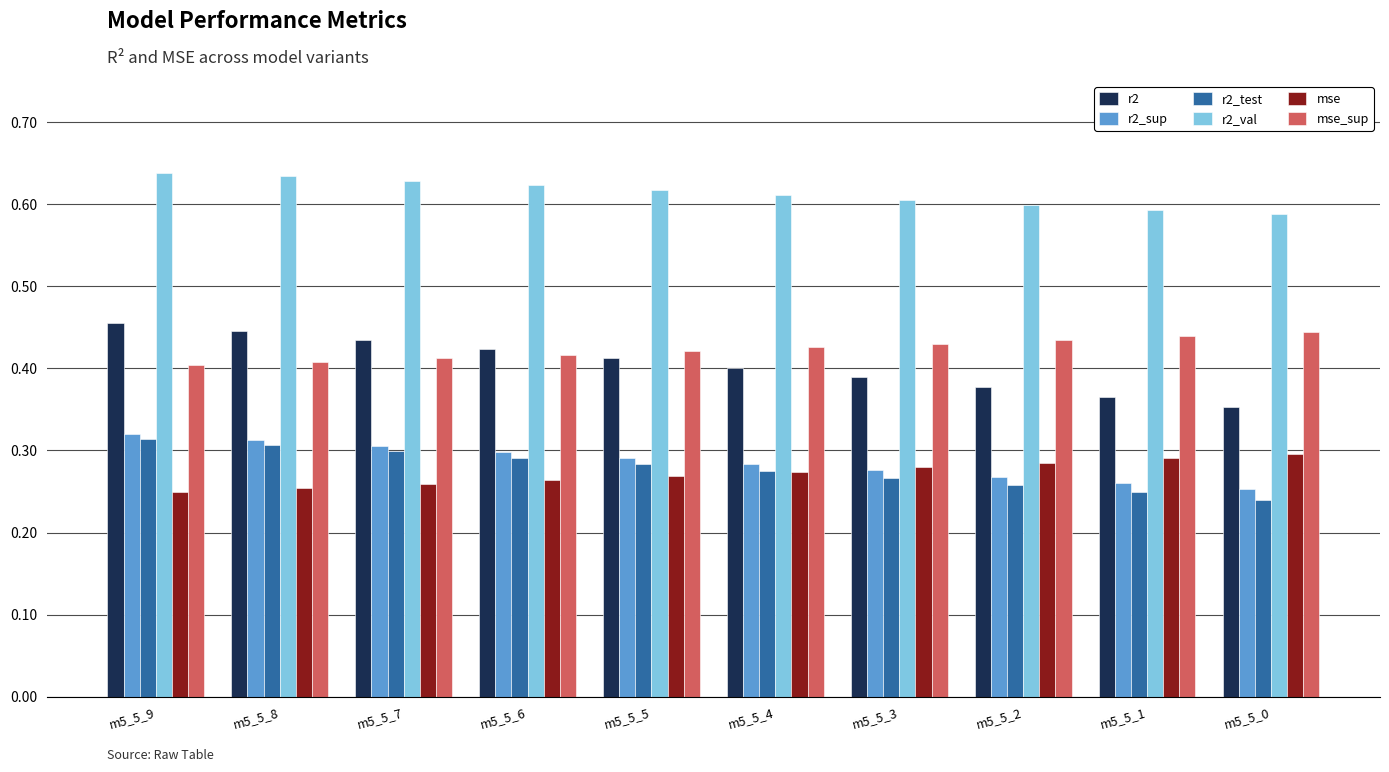

How many categories are shown in the chart?

10